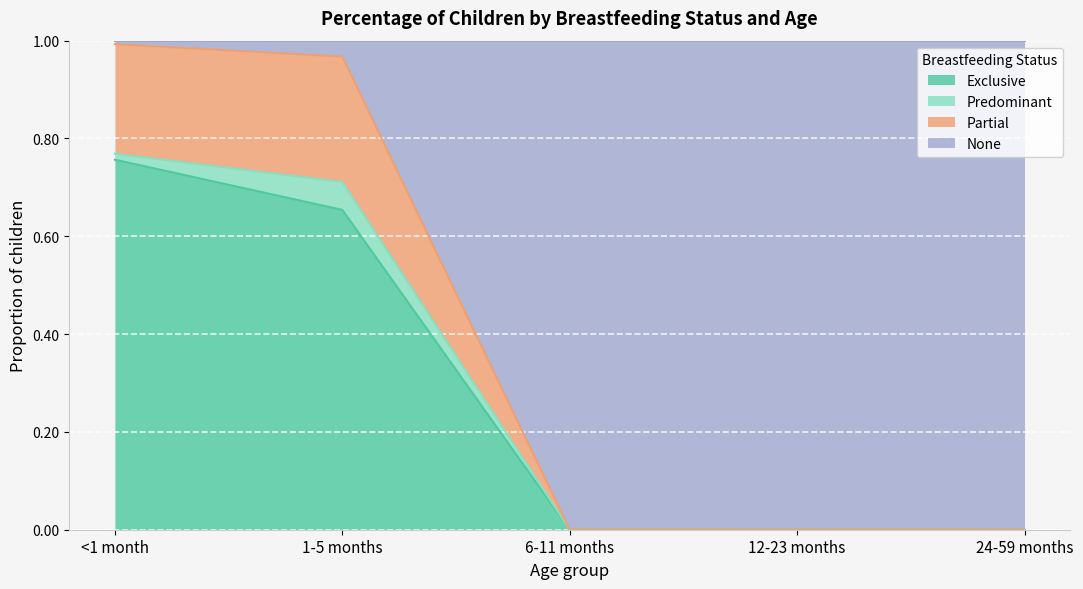

Which category has the highest value in the Exclusive series?

<1 month